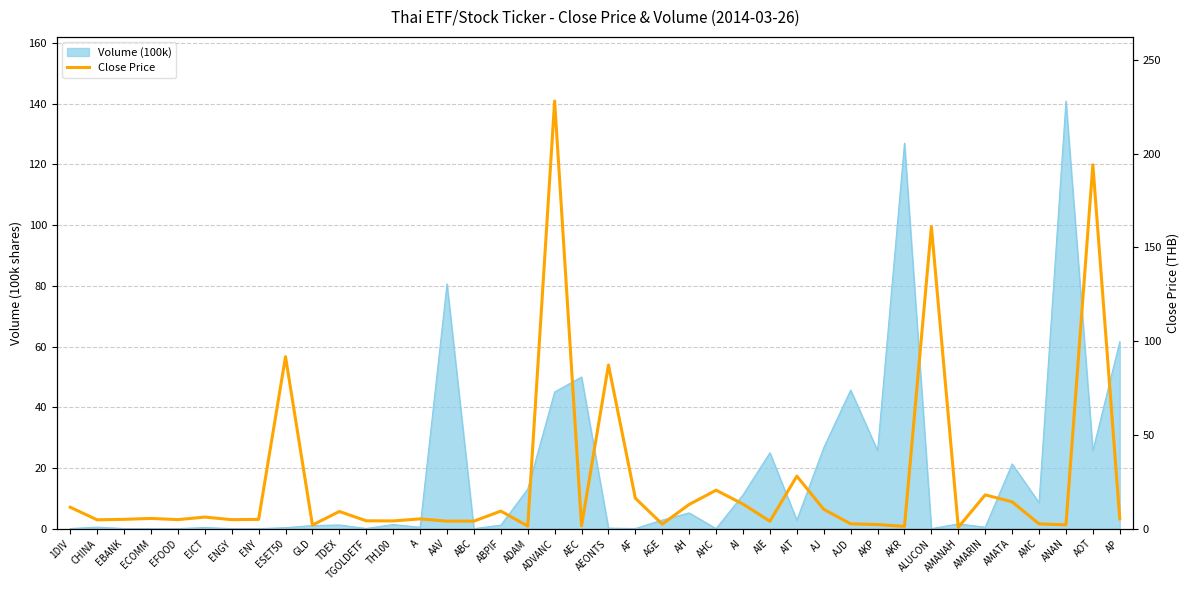

Where does the data first go above 5?

1DIV